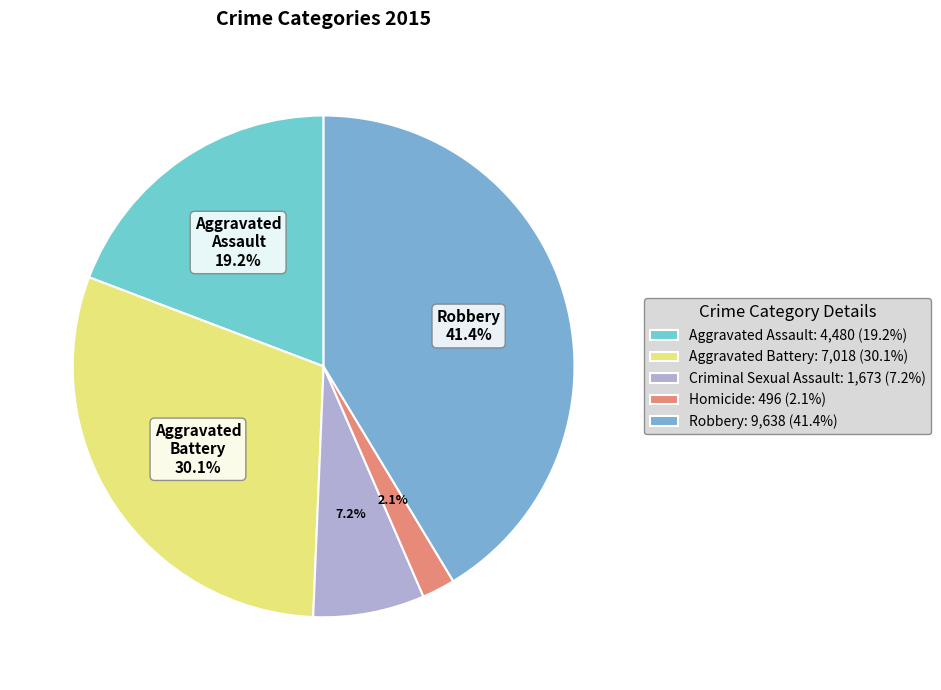

What is the change in value from Homicide to Robbery?

+9142